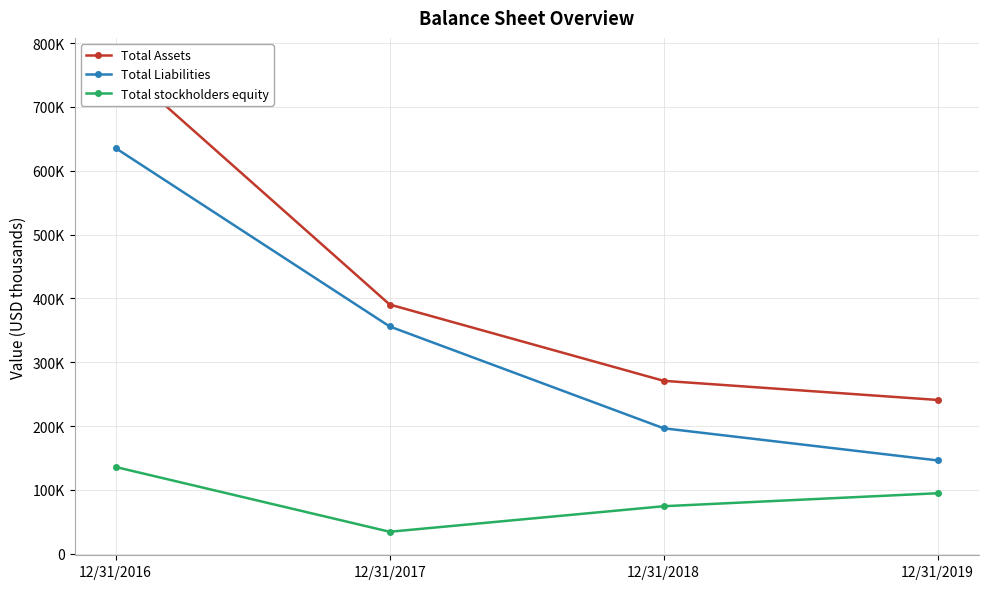

True or false: Total Liabilities has more than 1 points higher than both neighbors.

False